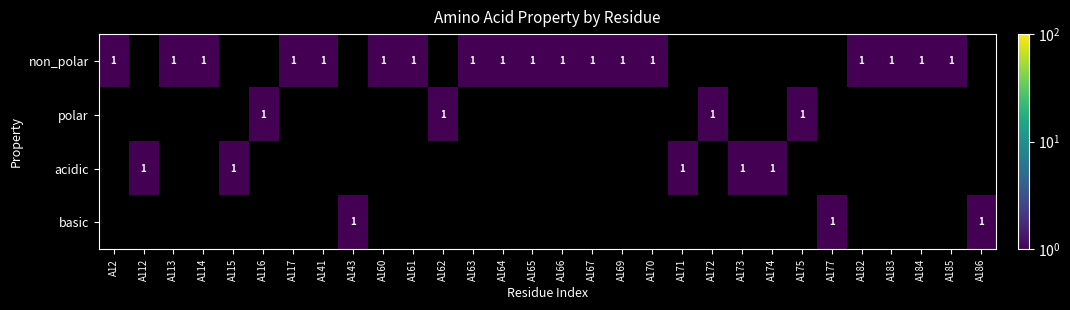

Rank the series by their maximum value, from lowest to highest.

non_polar, polar, acidic, basic